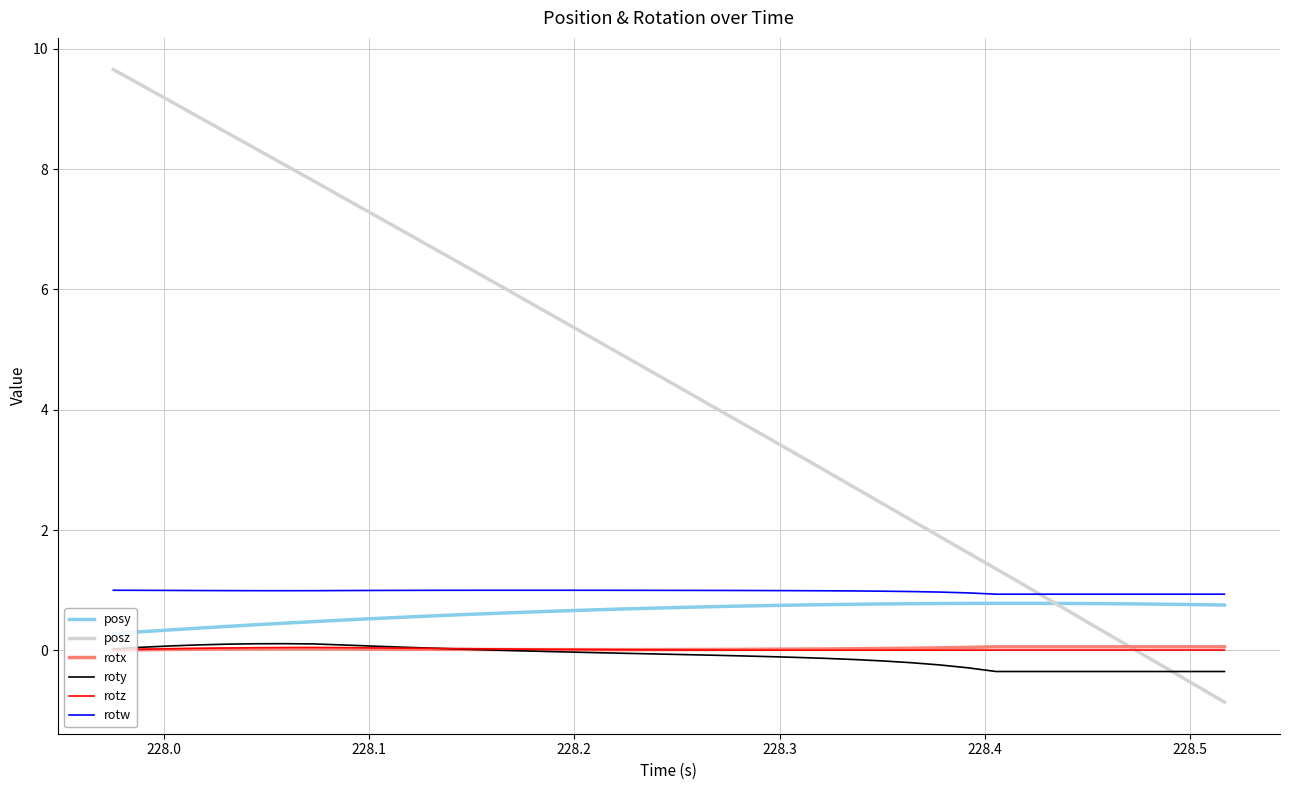

How many rotx values are between 0 and 1?

40